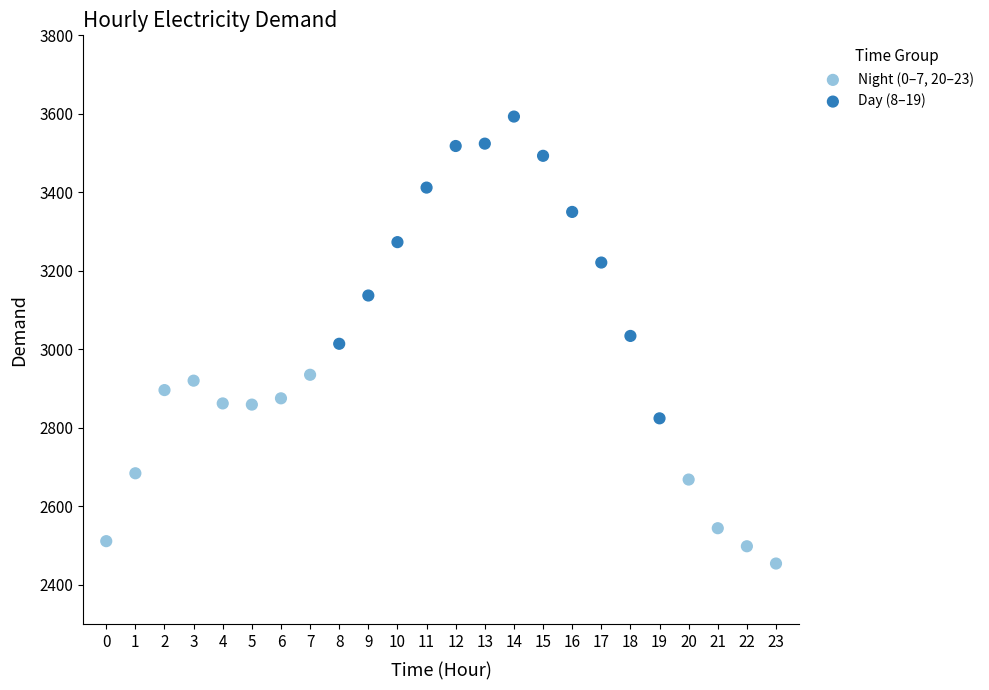

Which series contains the lowest Y value?

Night (0–7, 20–23)